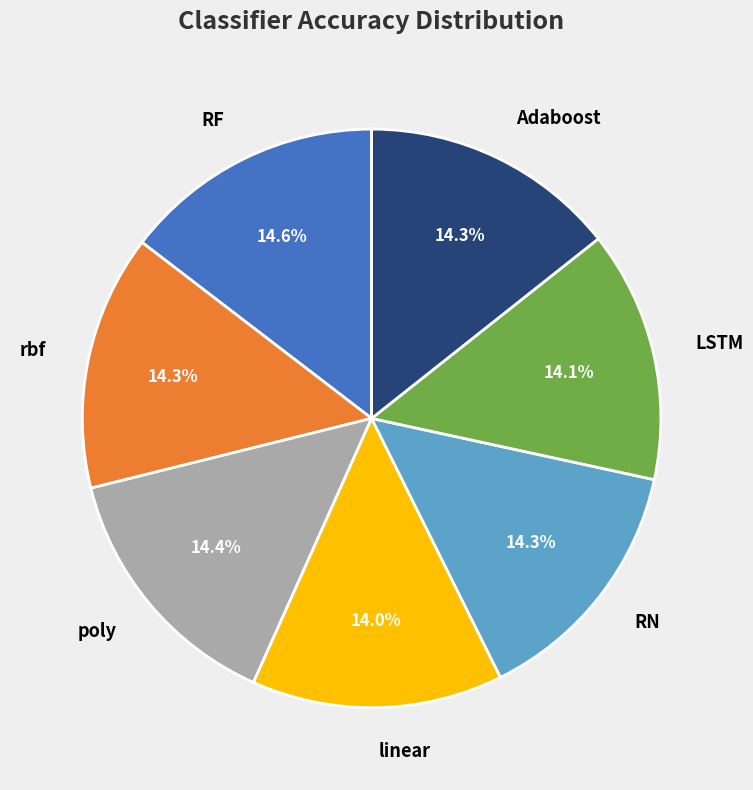

Which has a higher value, linear or RF?

RF